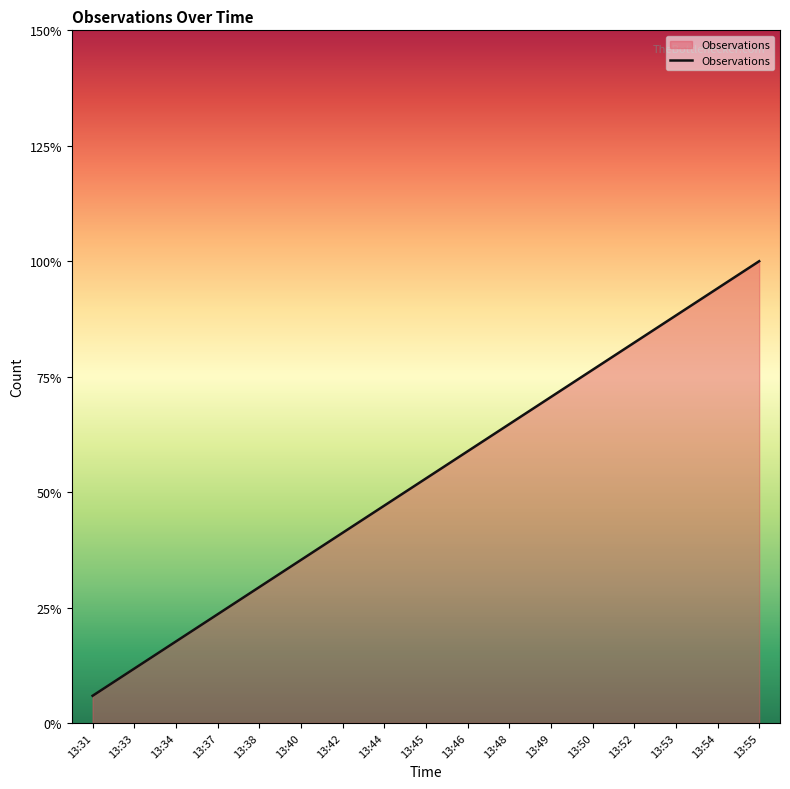

True or false: the data has more than 1 interior local peaks.

False